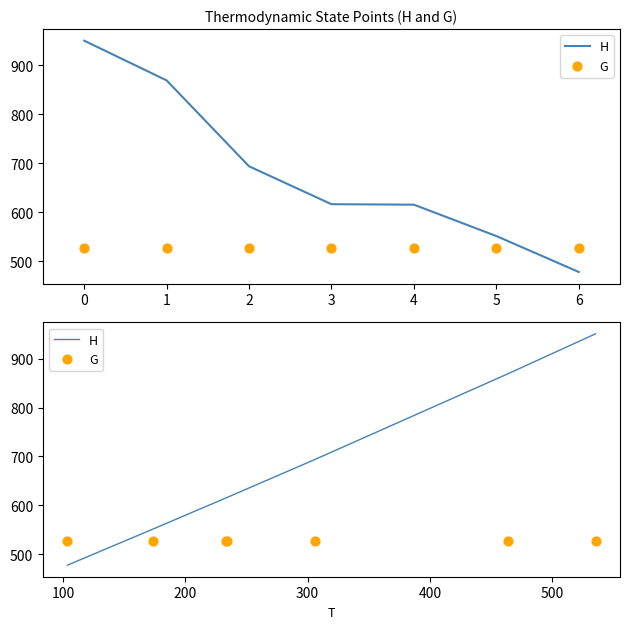

Which series contains the lowest Y value?

H